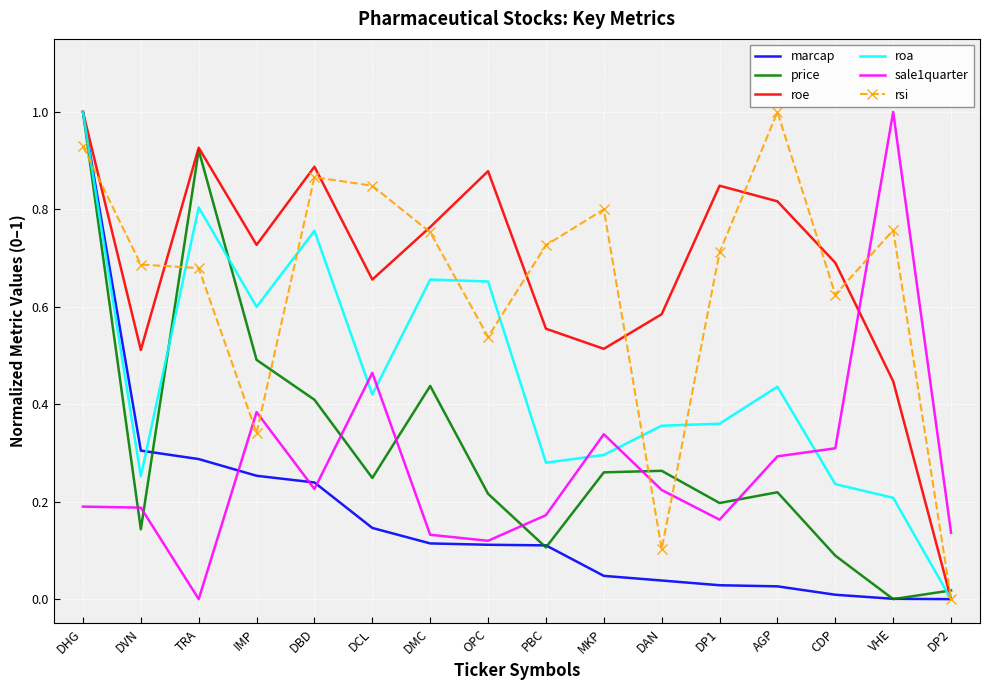

Between TRA and MKP, which series saw the biggest shift?

price